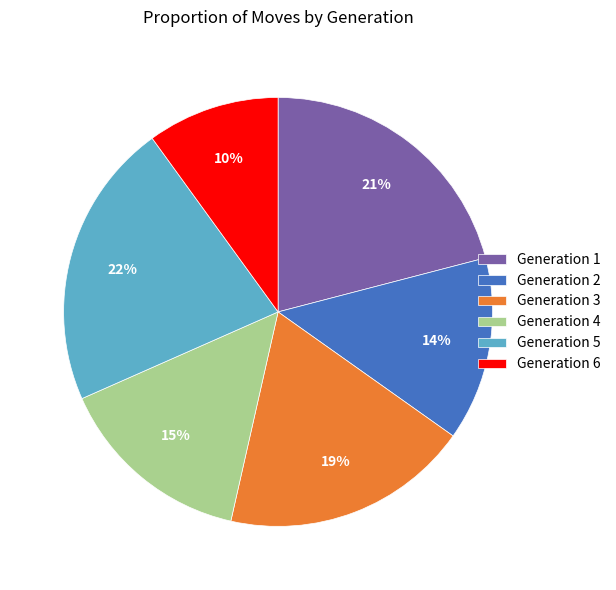

Which slice is the largest?

Generation 5